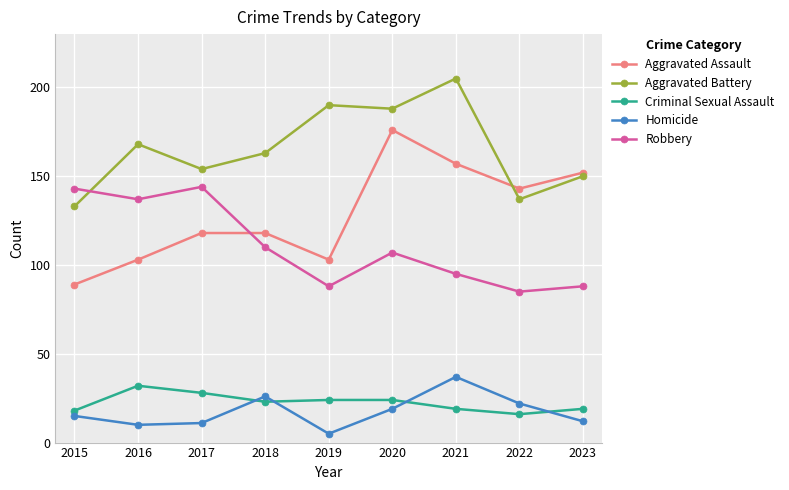

Reading left to right, transcribe all the data shown in this chart.

Aggravated Assault: 89	103	118	118	103	176	157	143	152
Aggravated Battery: 133	168	154	163	190	188	205	137	150
Criminal Sexual Assault: 18	32	28	23	24	24	19	16	19
Homicide: 15	10	11	26	5	19	37	22	12
Robbery: 143	137	144	110	88	107	95	85	88